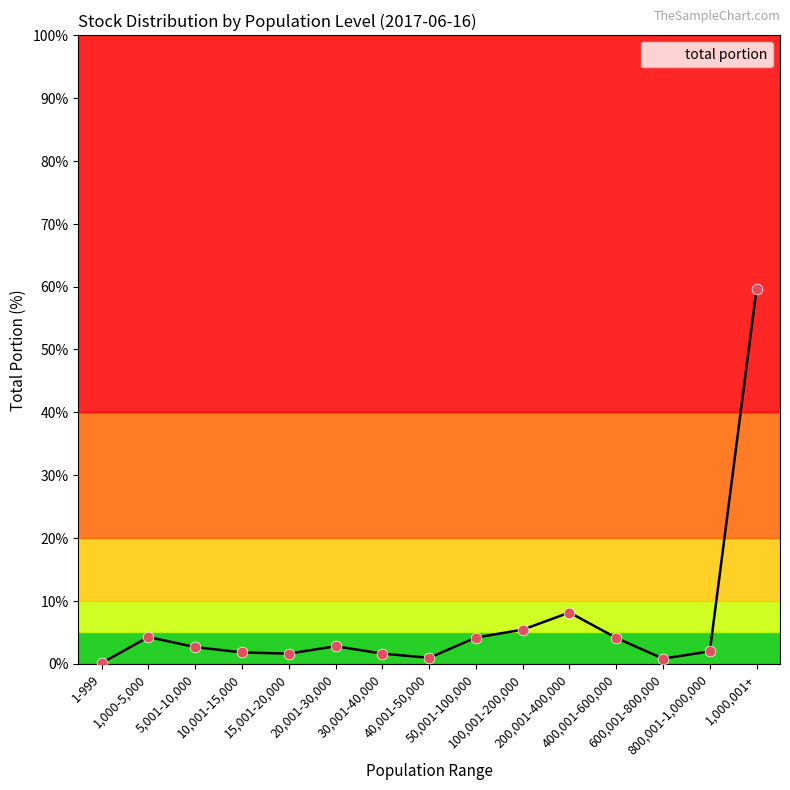

Approximately how many times larger is the value at 40,001-50,000 compared to 15,001-20,000?

0.6